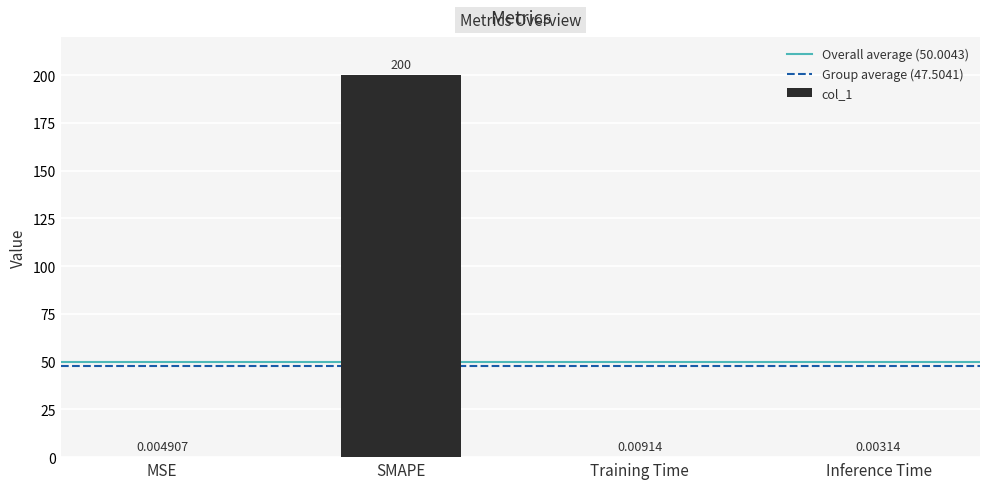

Are the bars horizontal?

No